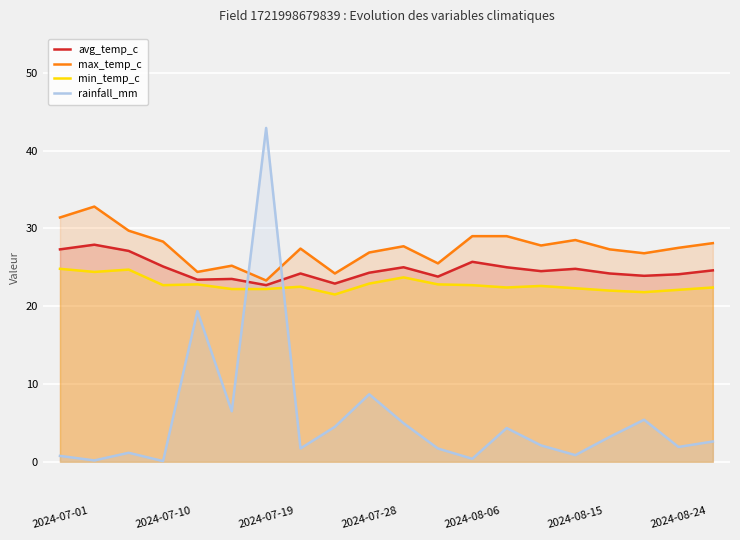

What is the lowest value of the max_temp_c series?

23.3